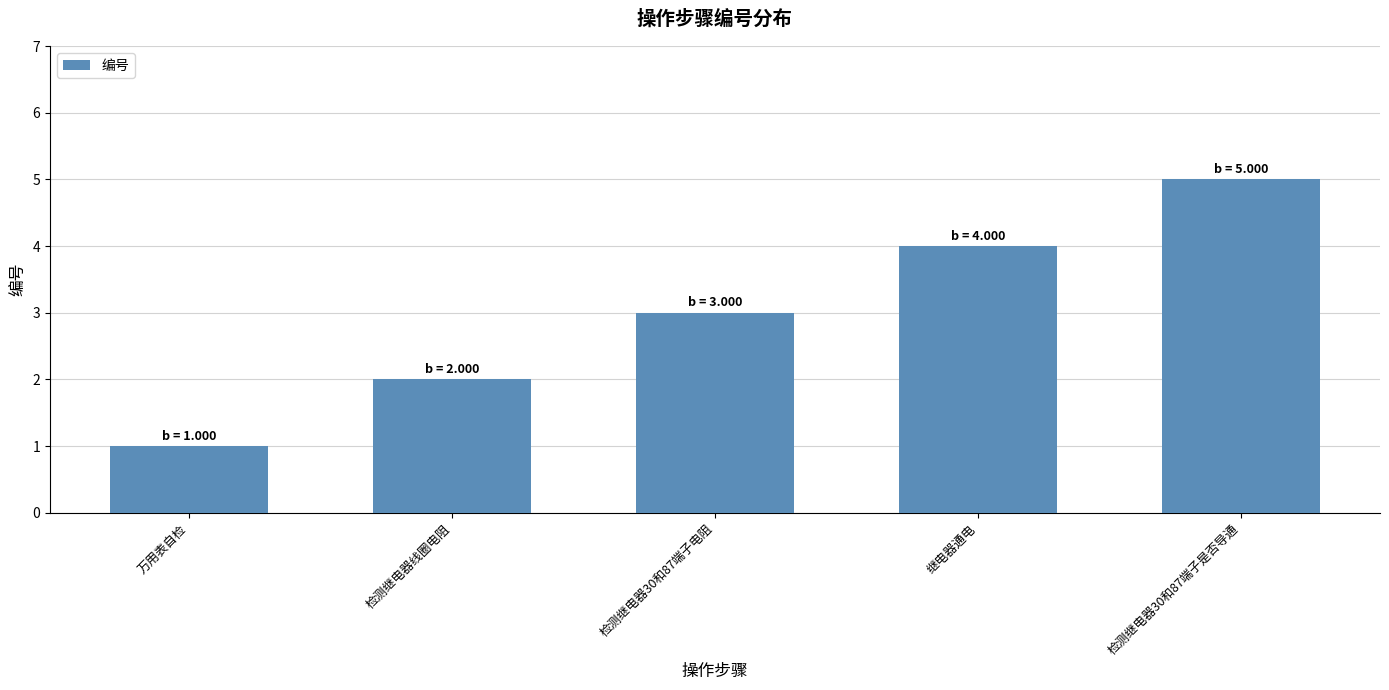

Read the value at 检测继电器30和87端子电阻.

3